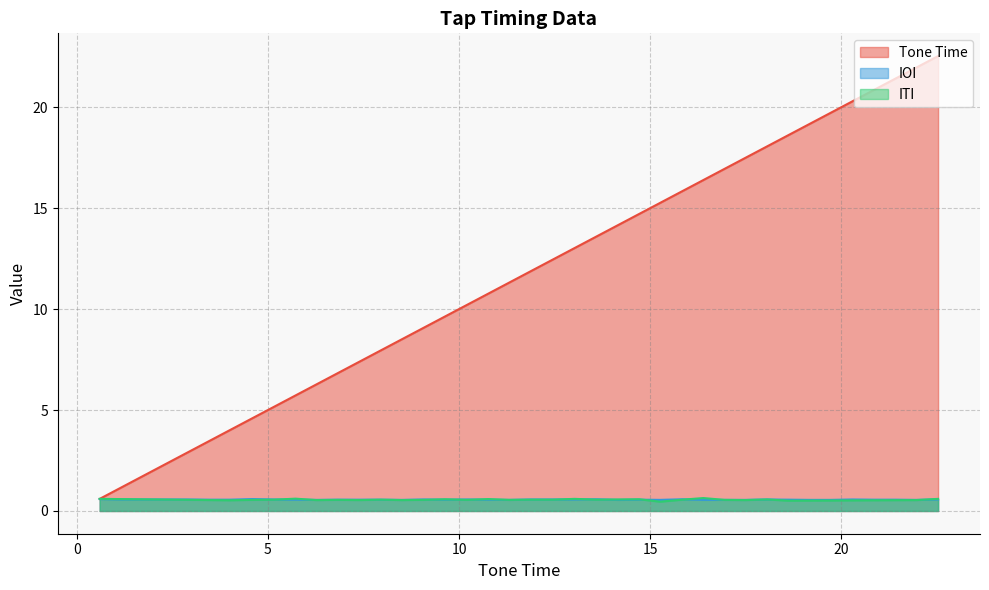

What is the maximum value for IOI?

0.6